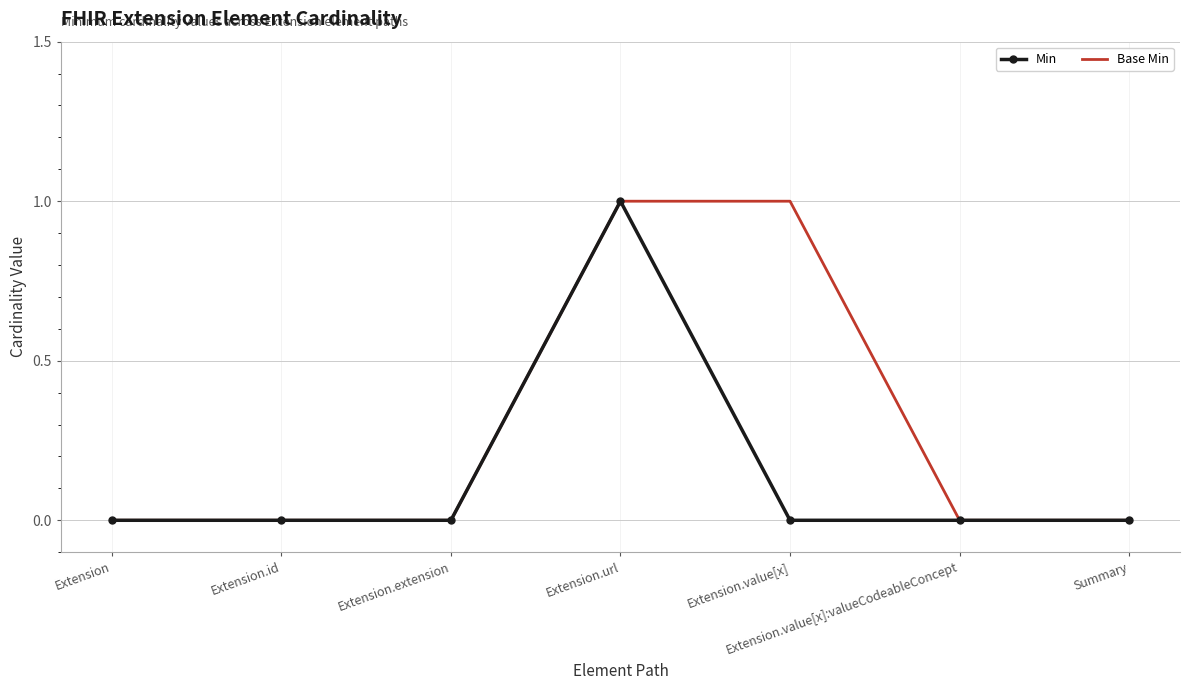

Which series has the largest total across all categories?

Base Min